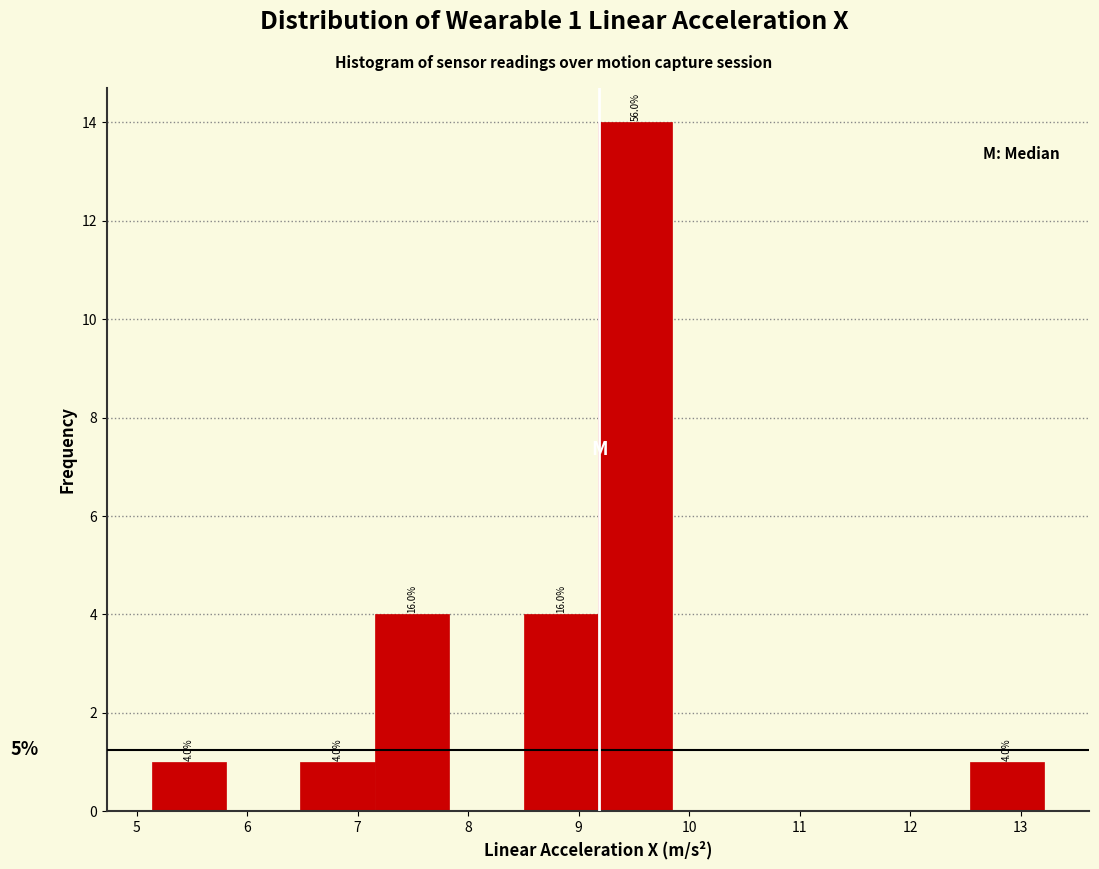

Which range on the x-axis has the tallest bar?

9.2 to 9.8